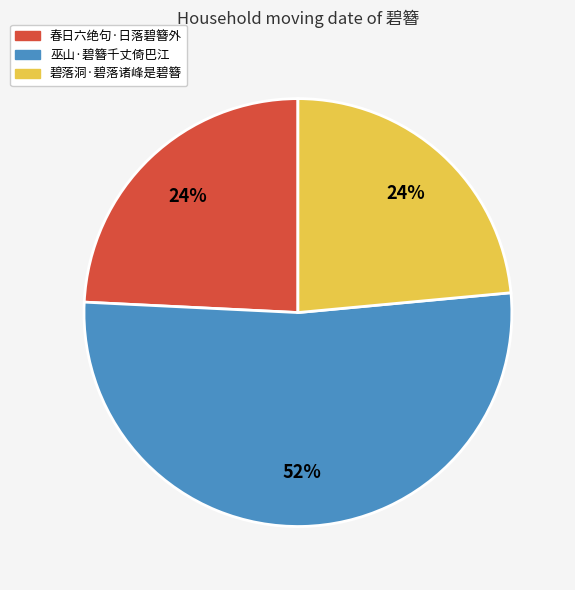

What is the largest slice in the pie chart?

巫山·碧簪千丈倚巴江